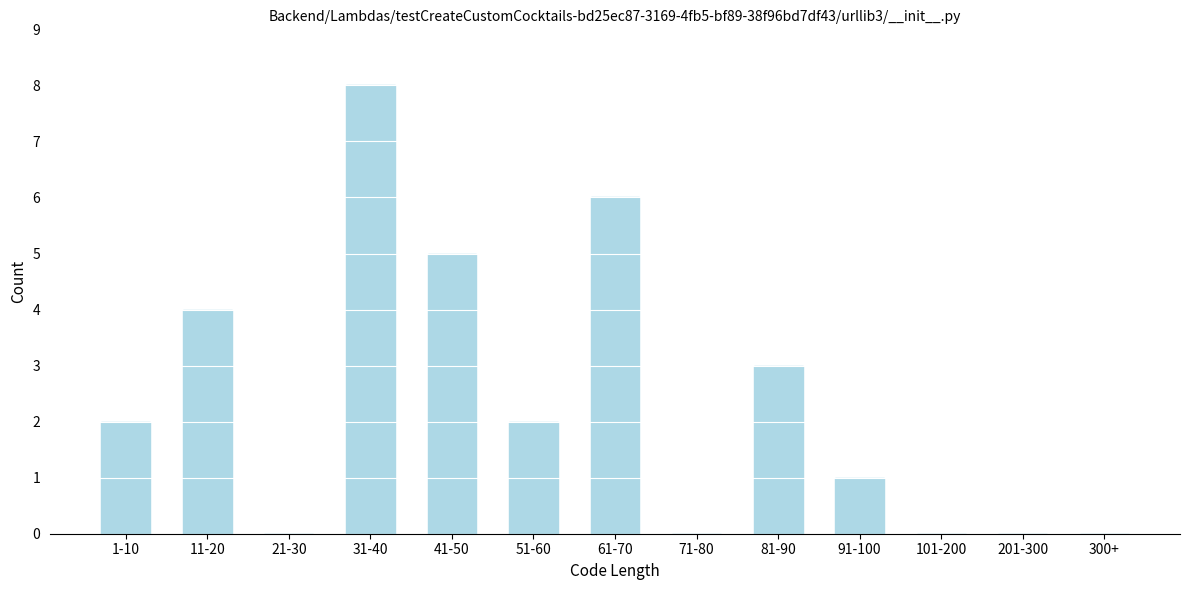

Reading left to right, list all the values displayed in this chart.

1-10=2	11-20=4	21-30=0	31-40=8	41-50=5	51-60=2	61-70=6	71-80=0	81-90=3	91-100=1	101-200=0	201-300=0	300+=0